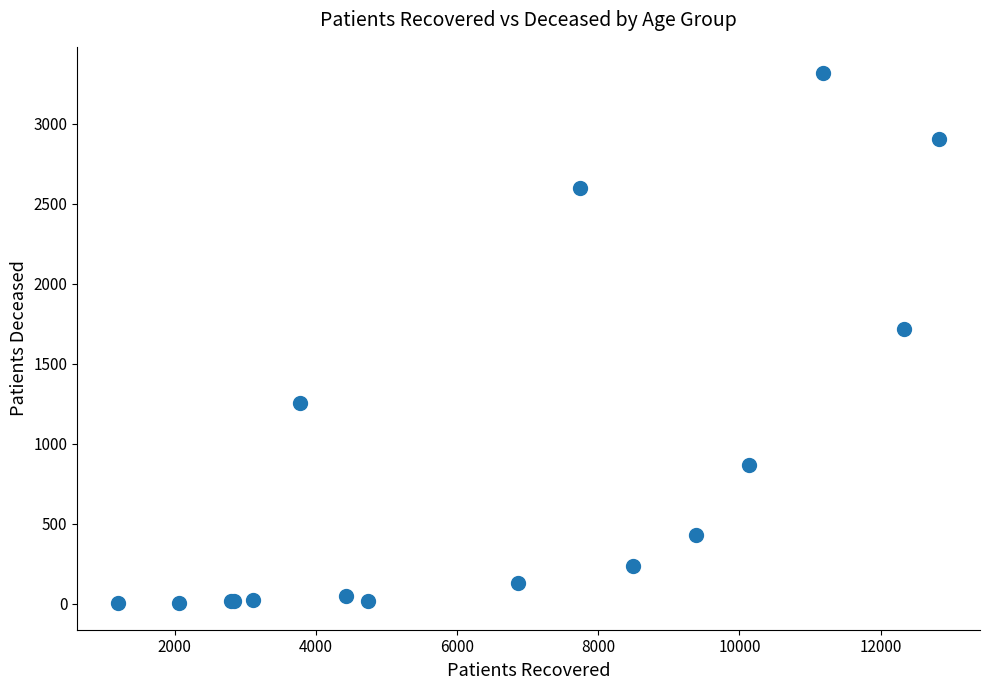

What Y value in the scatter plot is closest to 1658?

1718